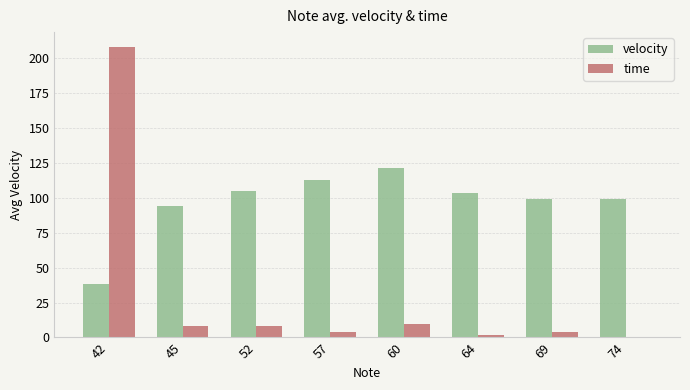

What is the approximate value of time at 45?

8.3